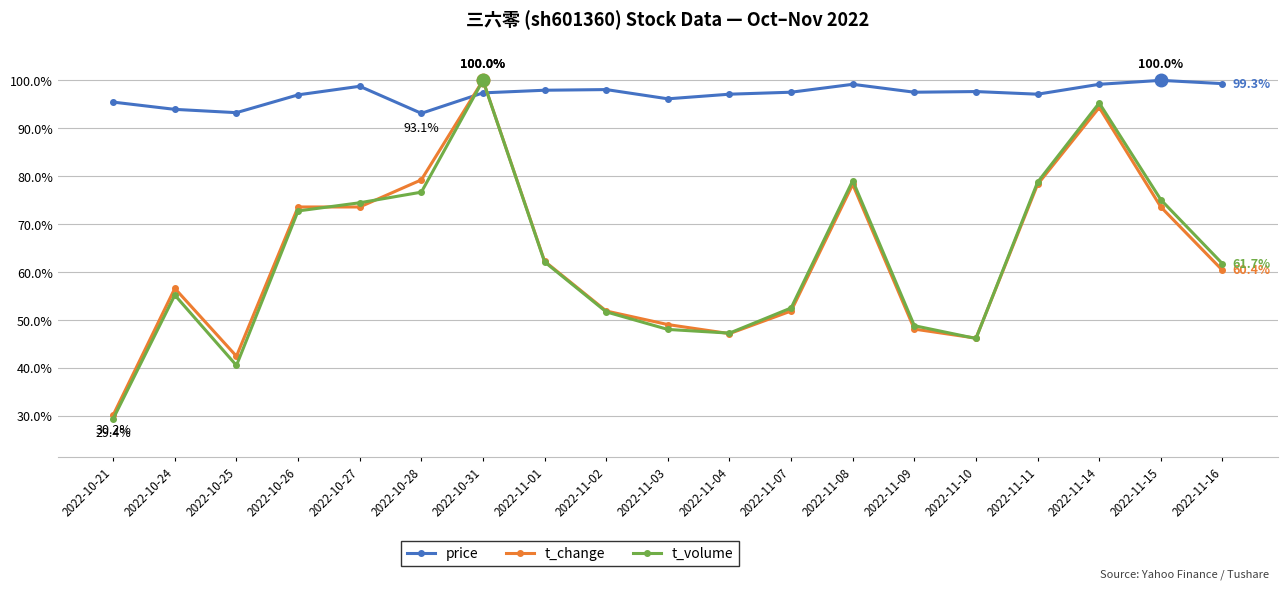

What position from the right is 2022-10-21?

19